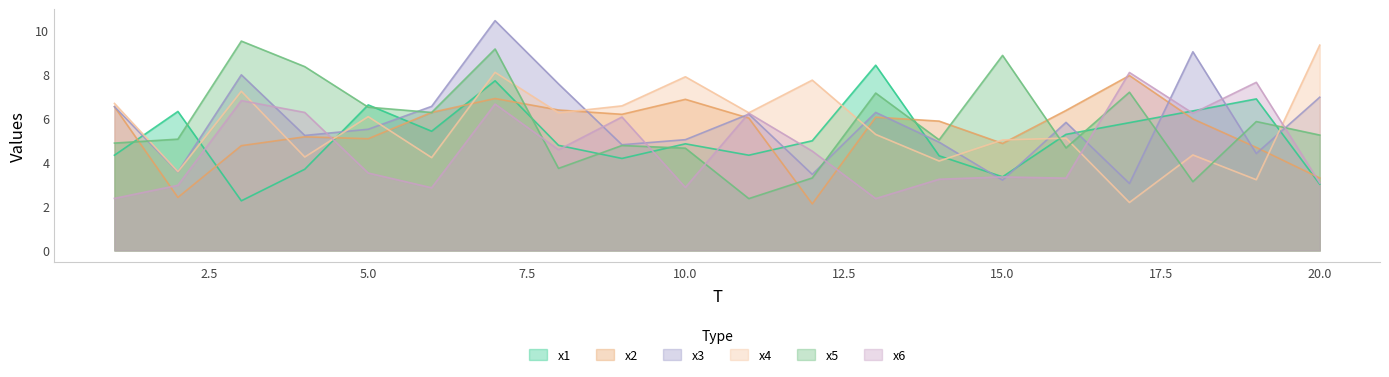

True or false: x2 has more than 2 interior local peaks.

True